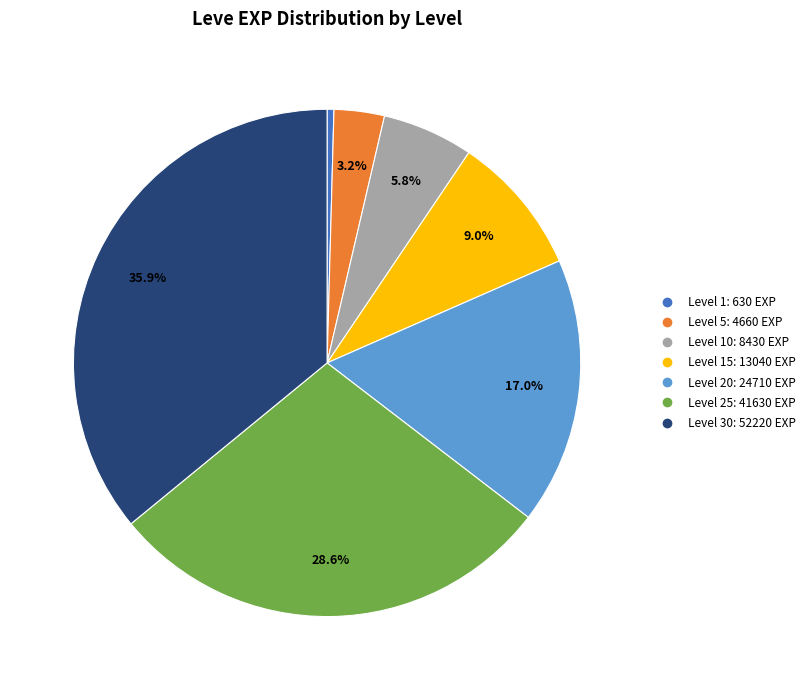

Is there any slice that represents more than half of the pie?

No